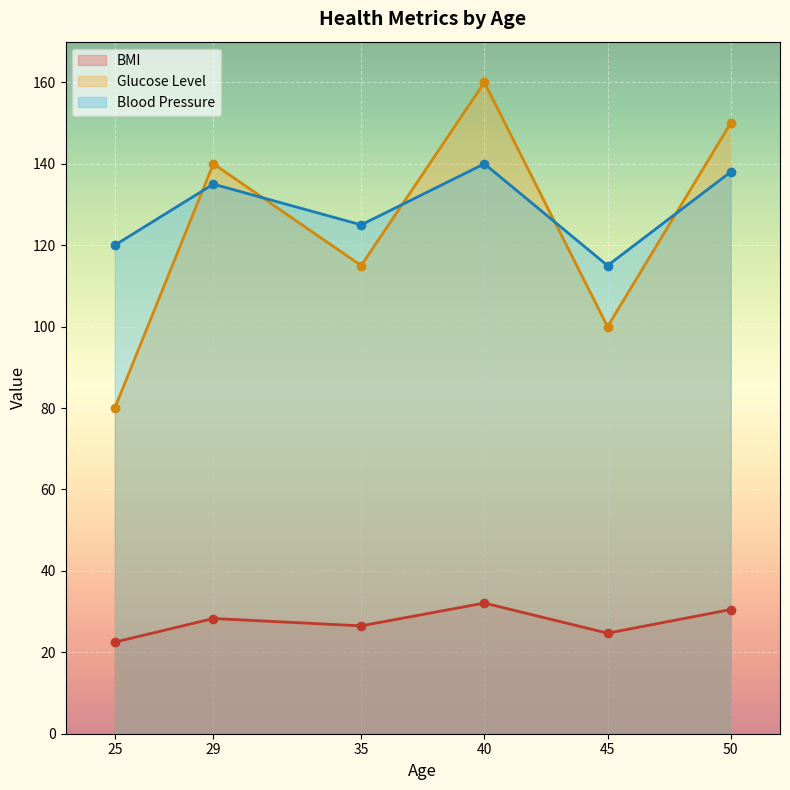

What is the difference between the maximum and minimum values in the Glucose Level series?

80.0